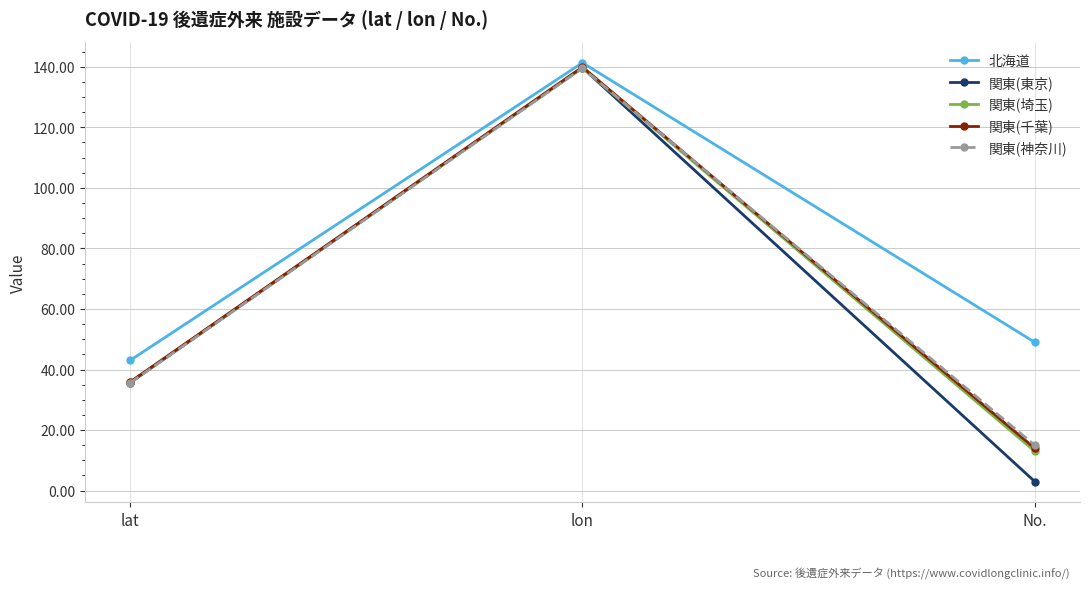

What is the spread (max minus min) of values at lat?

7.4